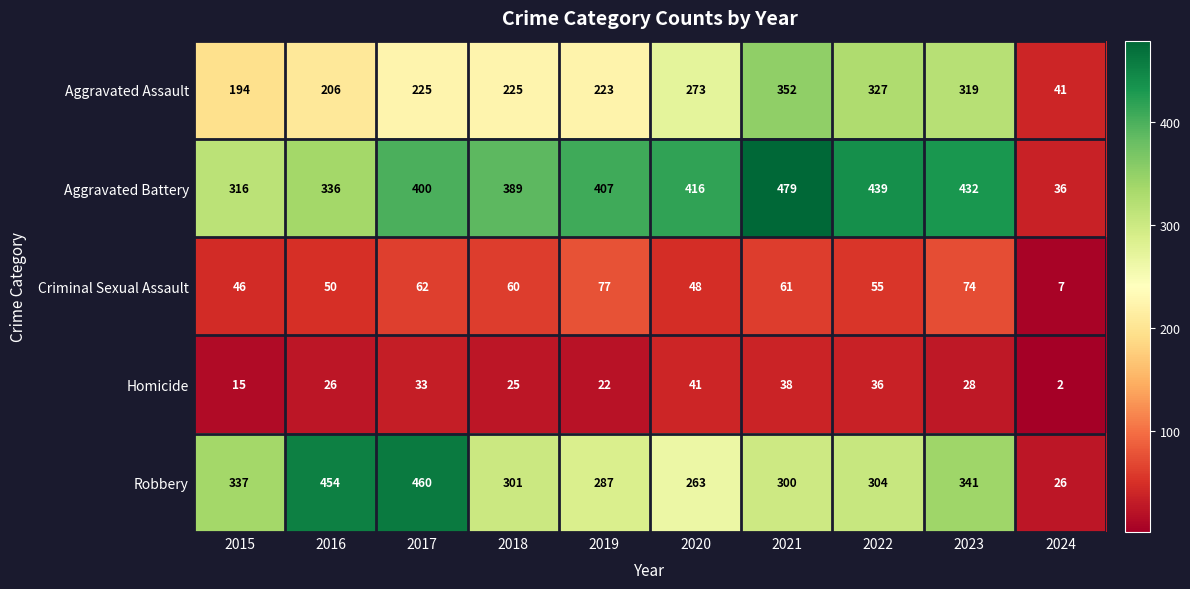

What is the difference between the highest and lowest values at 2021?

441